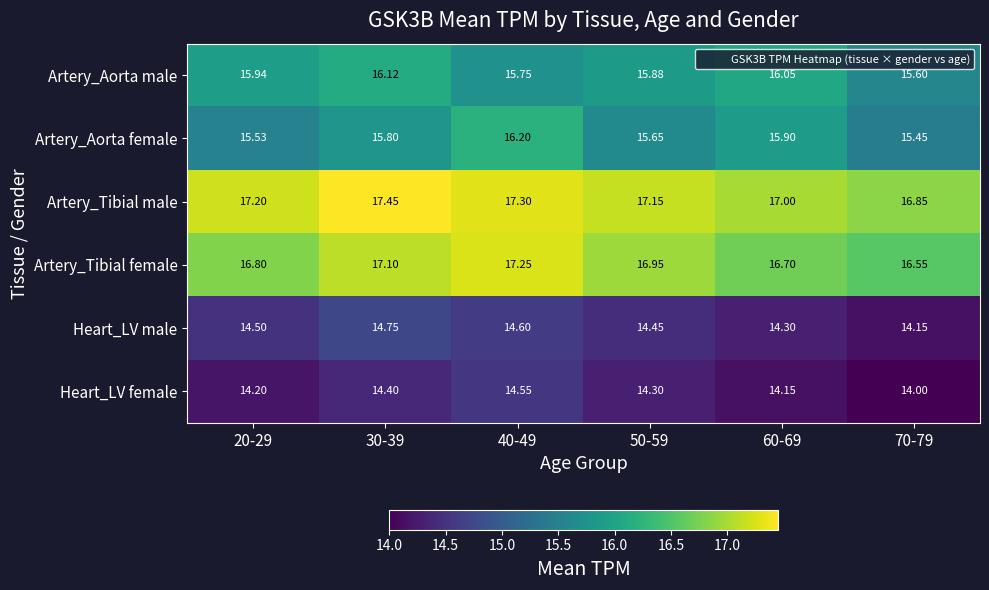

Which series has the widest spread of values?

Artery_Aorta female